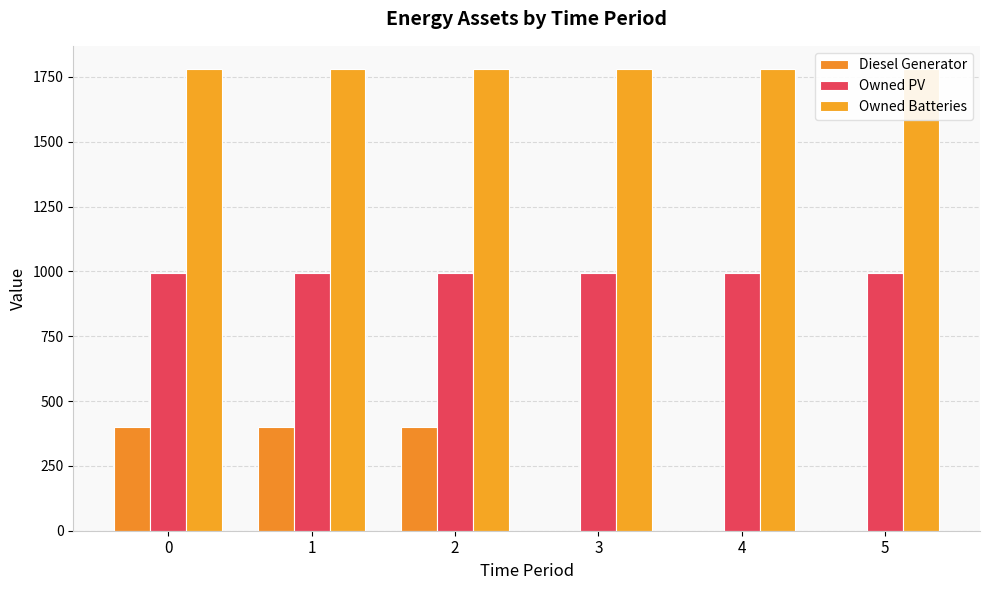

Is it true that Owned Batteries equals 1781 at 2?

True